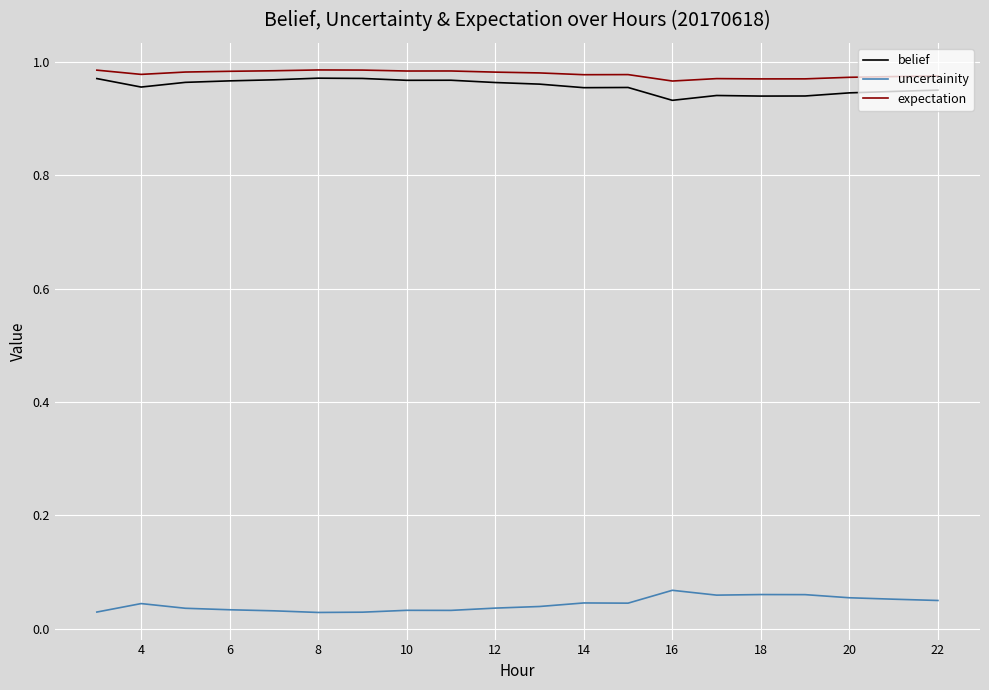

True or false: uncertainity and expectation intersect in this chart.

False